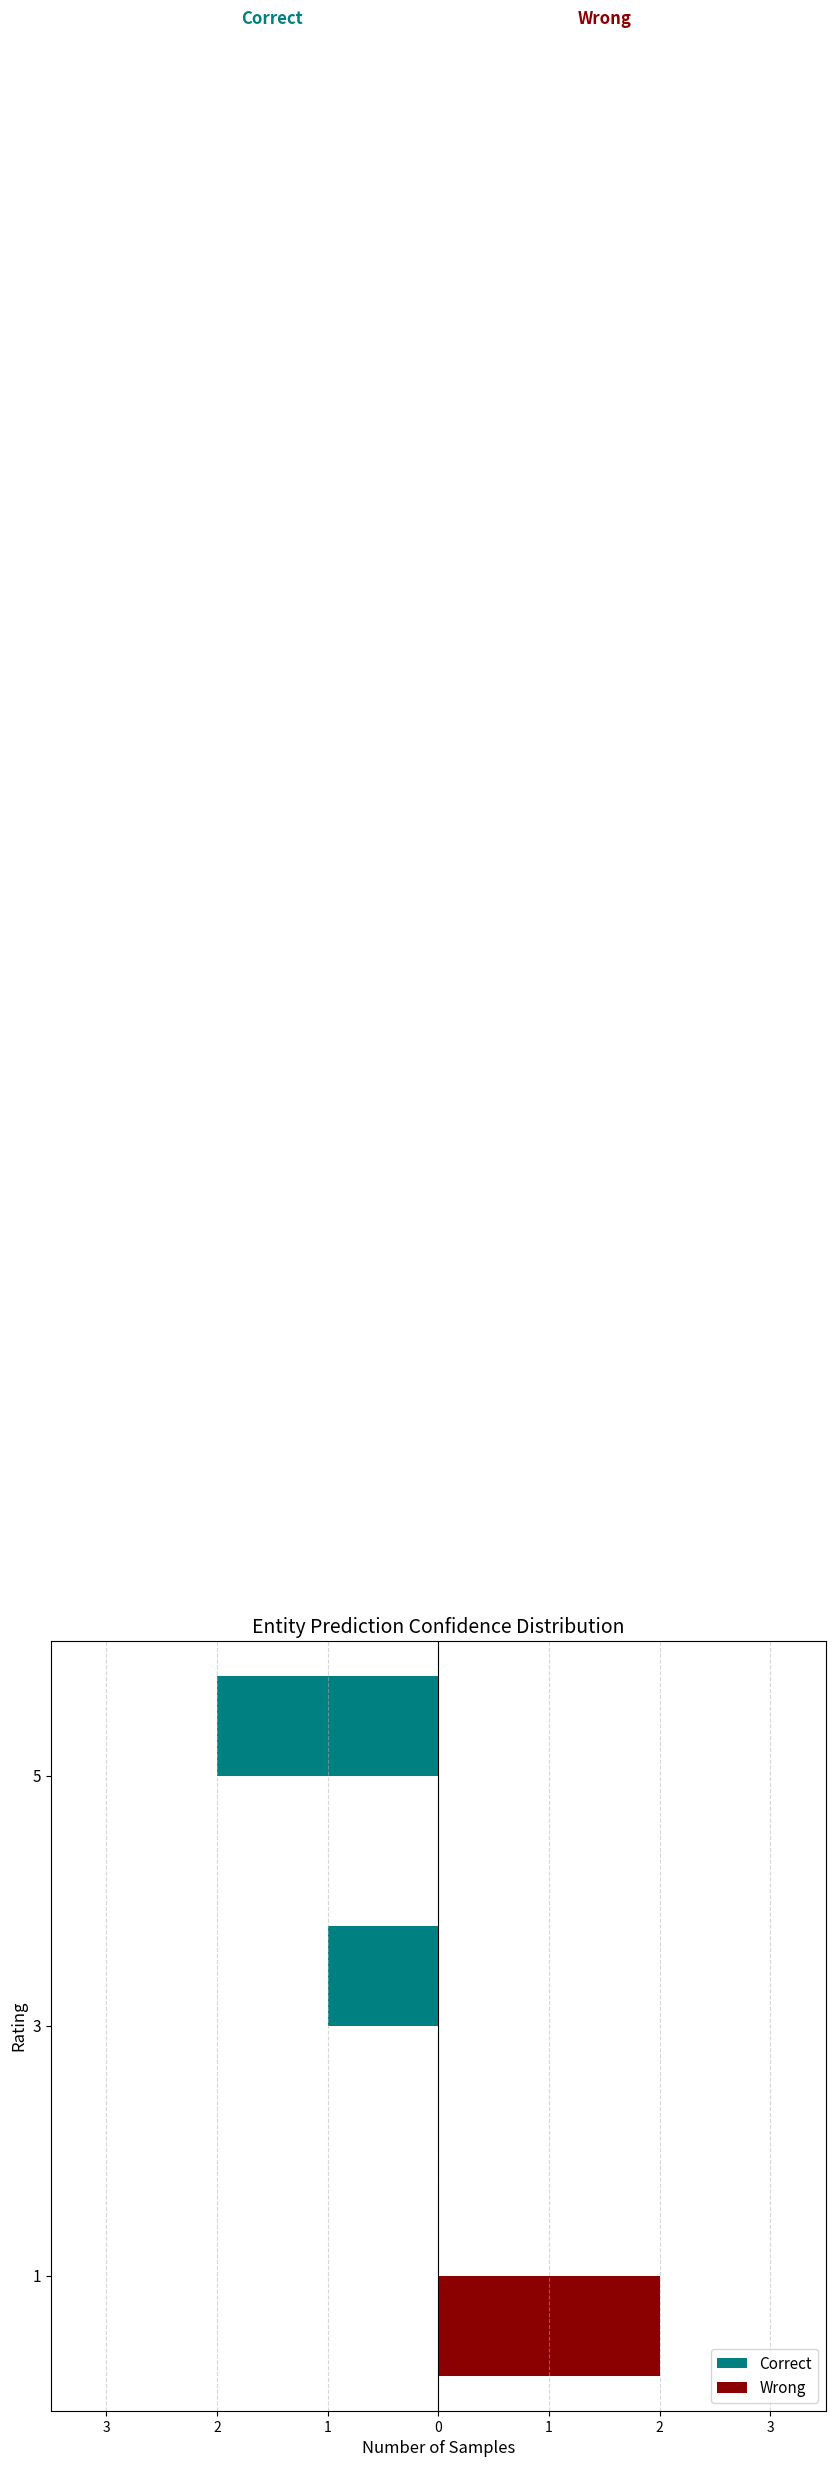

What is the value of the Correct bar at the 2nd from the left?

-1